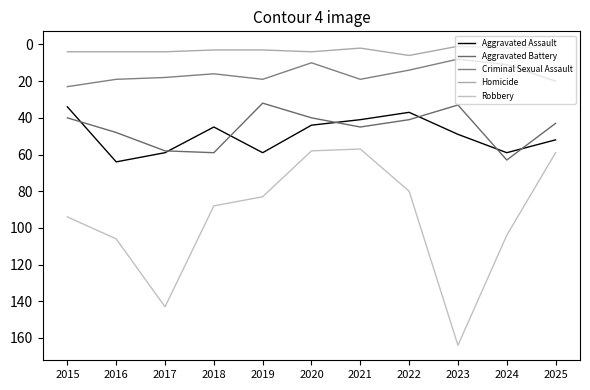

Reading left to right, extract all data points from this chart.

Aggravated Assault: 2015=34	2016=64	2017=59	2018=45	2019=59	2020=44	2021=41	2022=37	2023=49	2024=59	2025=52
Aggravated Battery: 2015=40	2016=48	2017=58	2018=59	2019=32	2020=40	2021=45	2022=41	2023=33	2024=63	2025=43
Criminal Sexual Assault: 2015=23	2016=19	2017=18	2018=16	2019=19	2020=10	2021=19	2022=14	2023=8	2024=11	2025=20
Homicide: 2015=4	2016=4	2017=4	2018=3	2019=3	2020=4	2021=2	2022=6	2023=1	2024=2	2025=1
Robbery: 2015=94	2016=106	2017=143	2018=88	2019=83	2020=58	2021=57	2022=80	2023=164	2024=104	2025=59